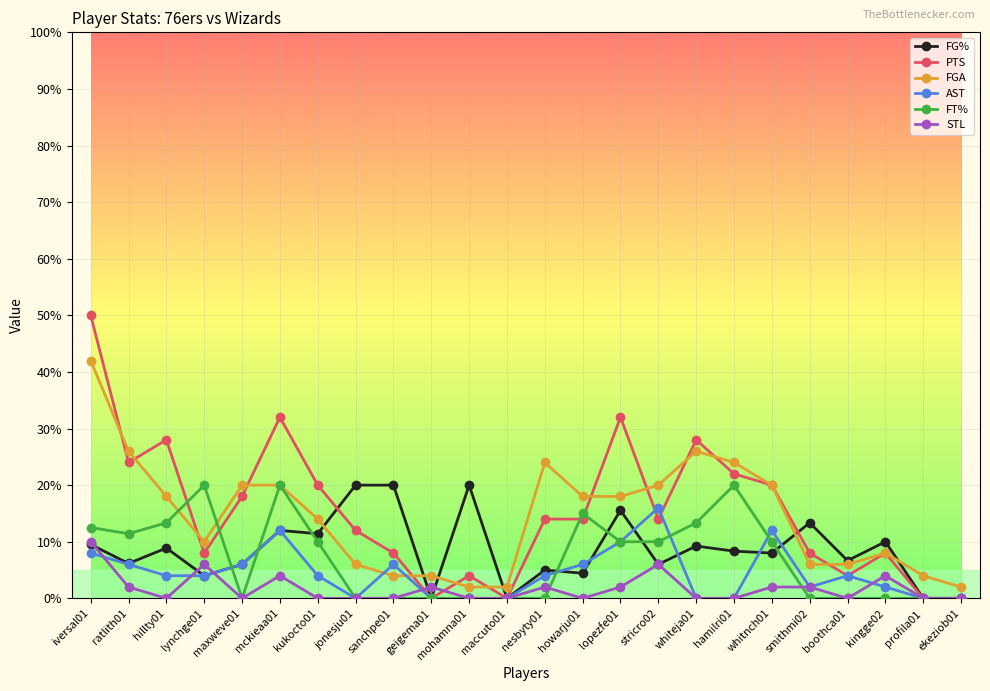

The value of AST at hamilri01 is -6.5. True or false?

False